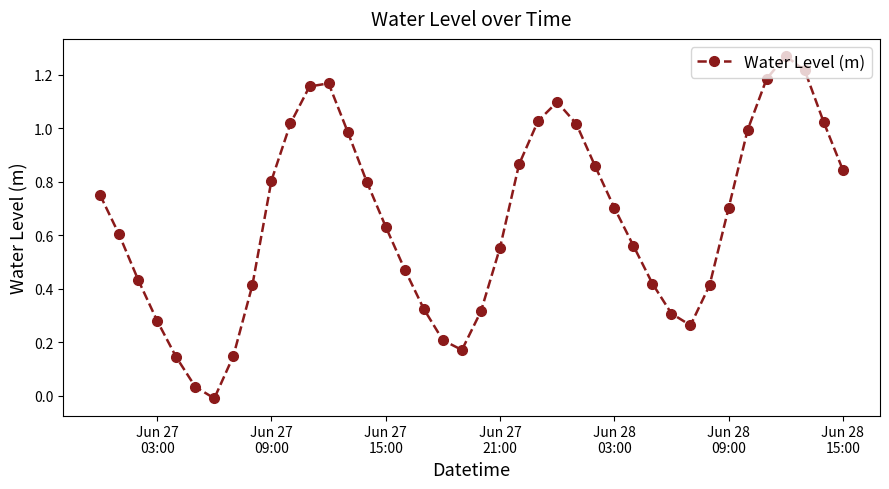

True or false: the data has more than 2 interior local peaks.

True